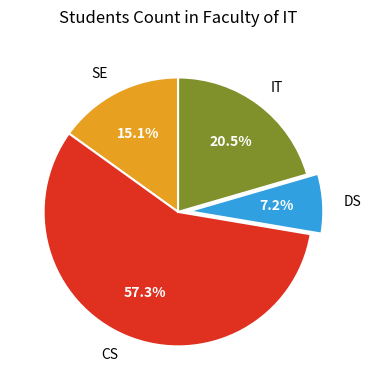

What is the ratio of the value at IT to the value at CS?

0.4